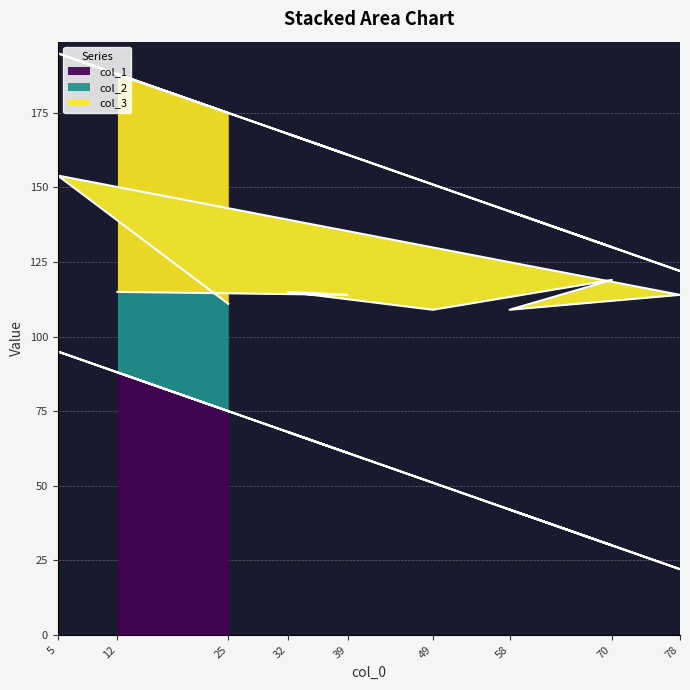

List the labels in order of col_3 value, largest first.

12, 25, 32, 39, 49, 5, 58, 70, 78